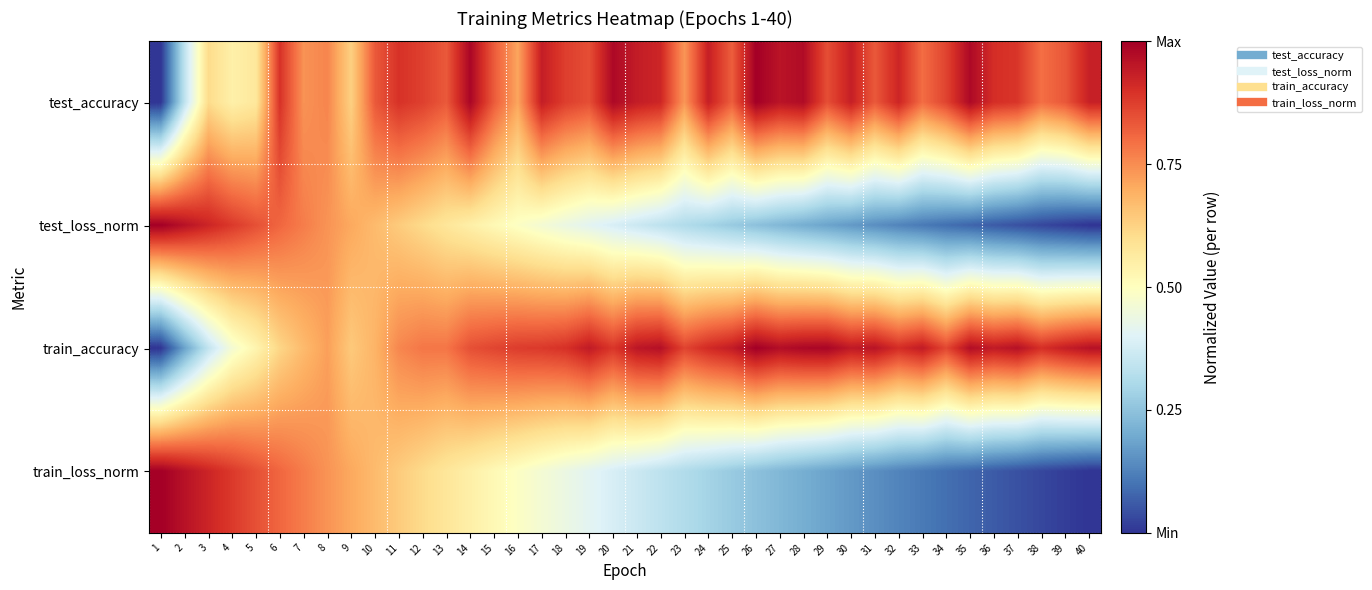

What is the spread (max minus min) of values at 12?

0.3